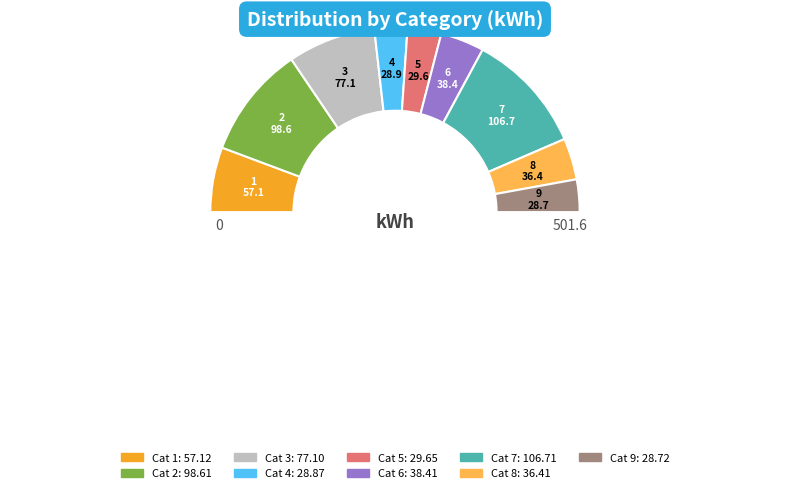

Count the number of slices in the pie.

10